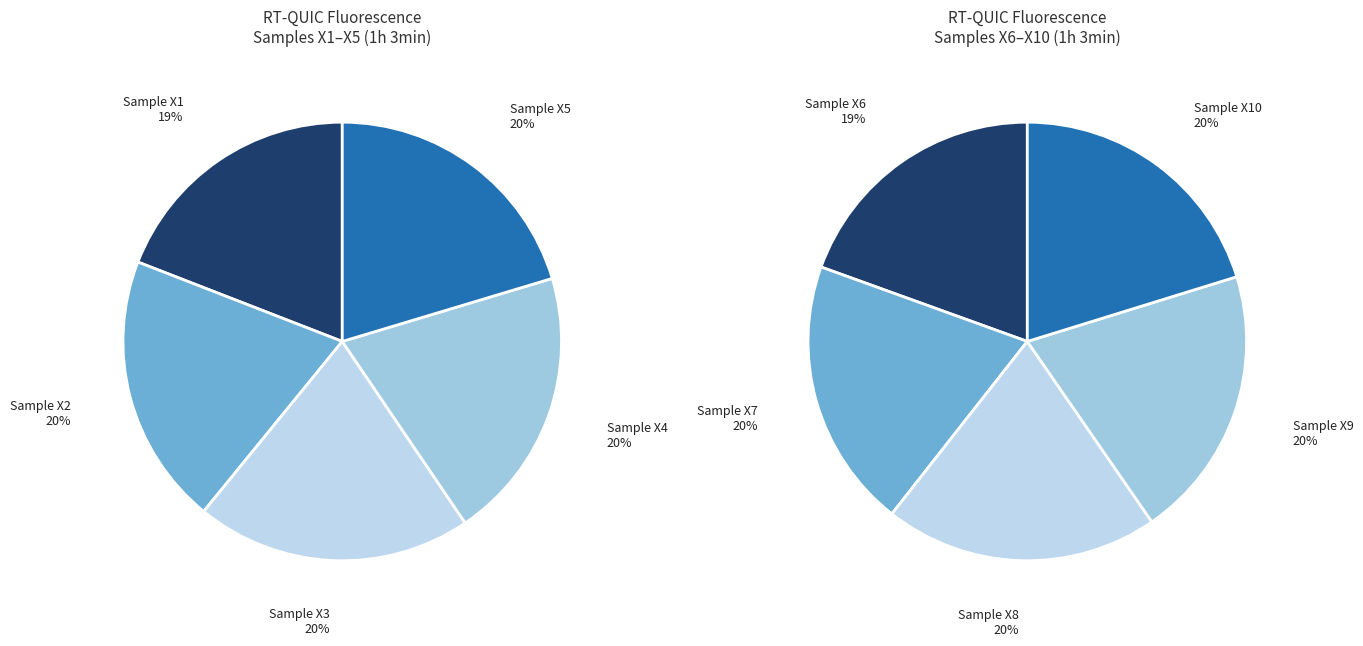

Is it true that Sample X11 is 19% of the pie?

False